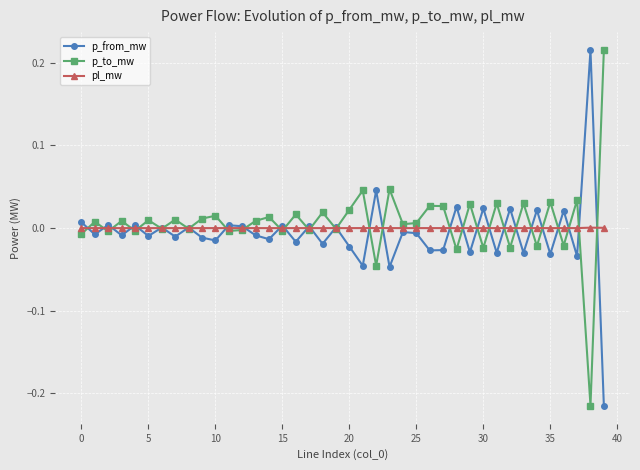

True or false: p_from_mw has more than 2 points higher than both neighbors.

True